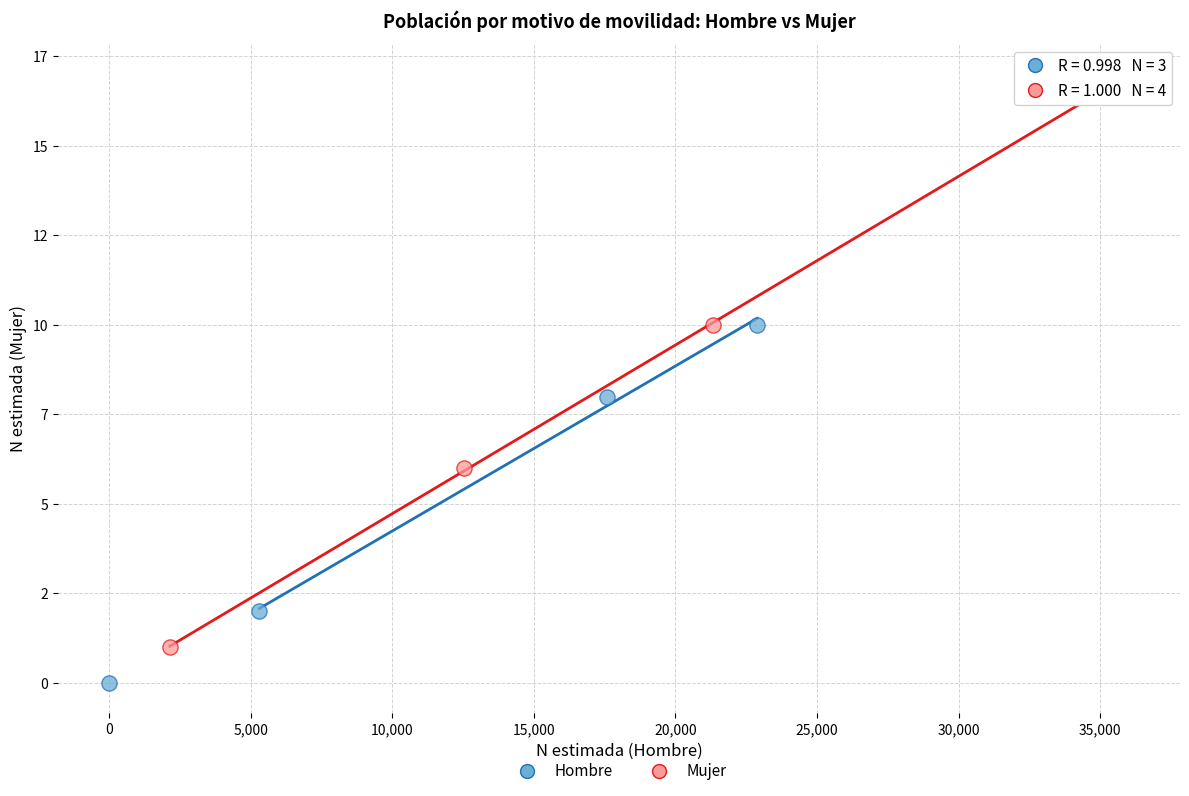

What are all the series names shown in the legend?

Hombre, Mujer